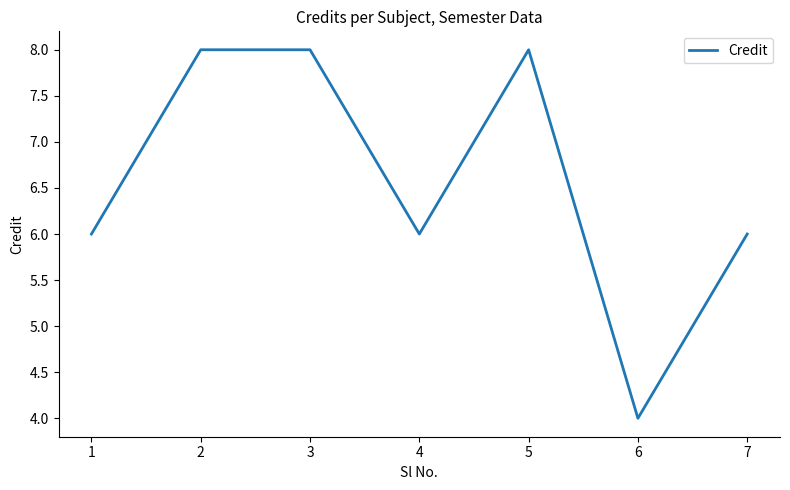

Count the values in the range 6 to 8.

6